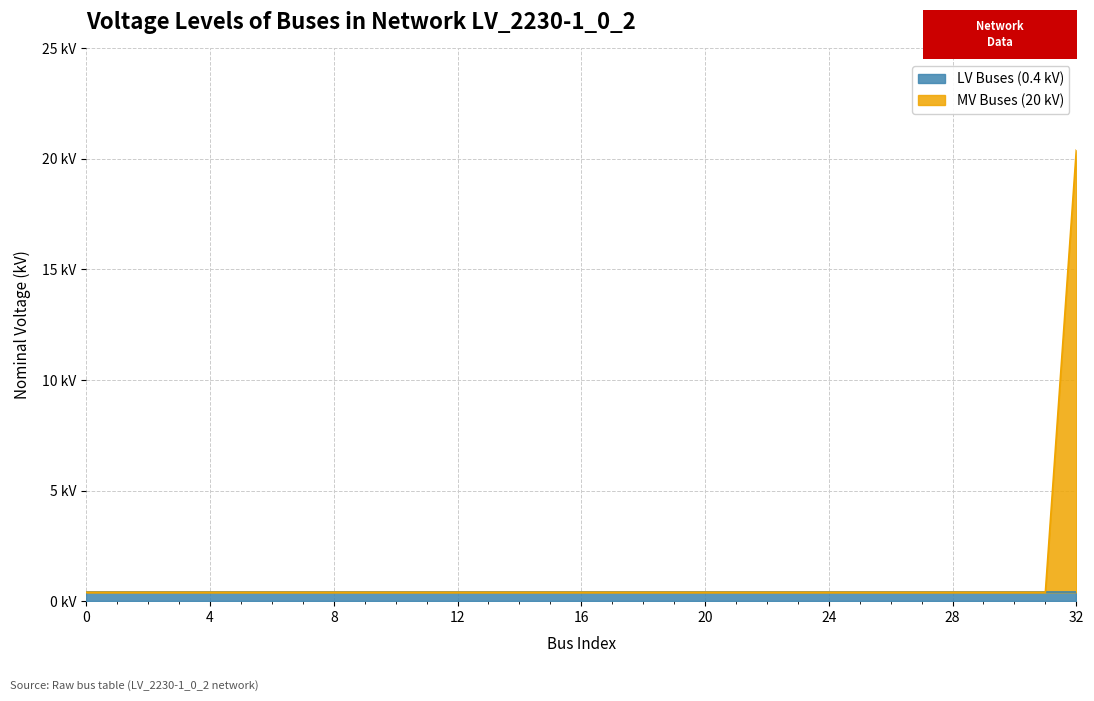

Reading left to right, extract all data points from this chart.

0=0.4	1=0.4	2=0.4	3=0.4	4=0.4	5=0.4	6=0.4	7=0.4	8=0.4	9=0.4	10=0.4	11=0.4	12=0.4	13=0.4	14=0.4	15=0.4	16=0.4	17=0.4	18=0.4	19=0.4	20=0.4	21=0.4	22=0.4	23=0.4	24=0.4	25=0.4	26=0.4	27=0.4	28=0.4	29=0.4	30=0.4	31=0.4	32=20.4